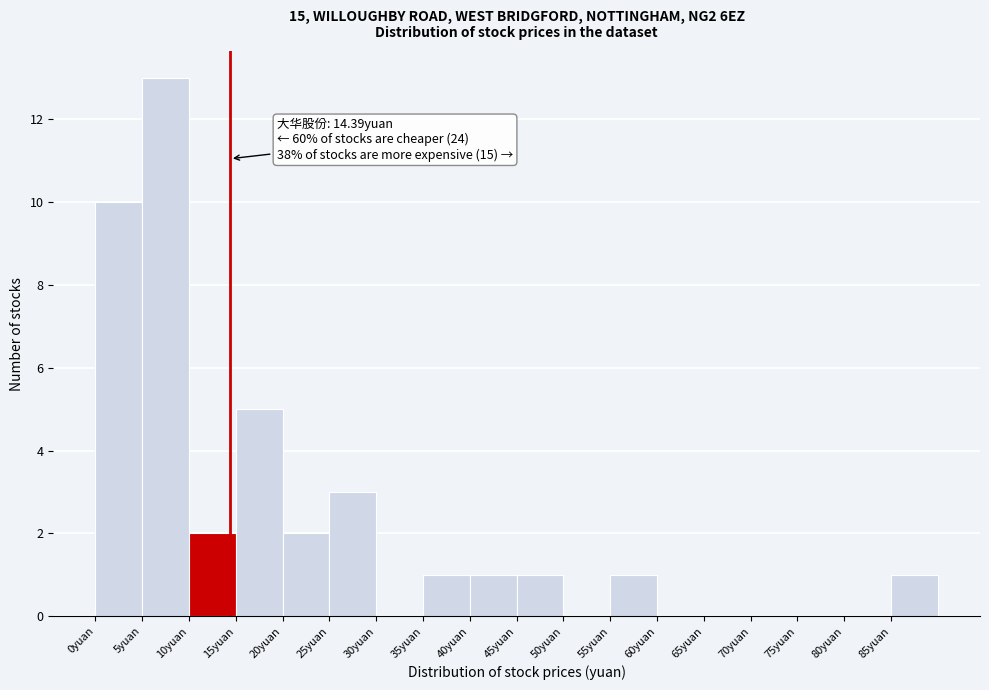

Over which range of the x-axis is the bar tallest?

5 to 10